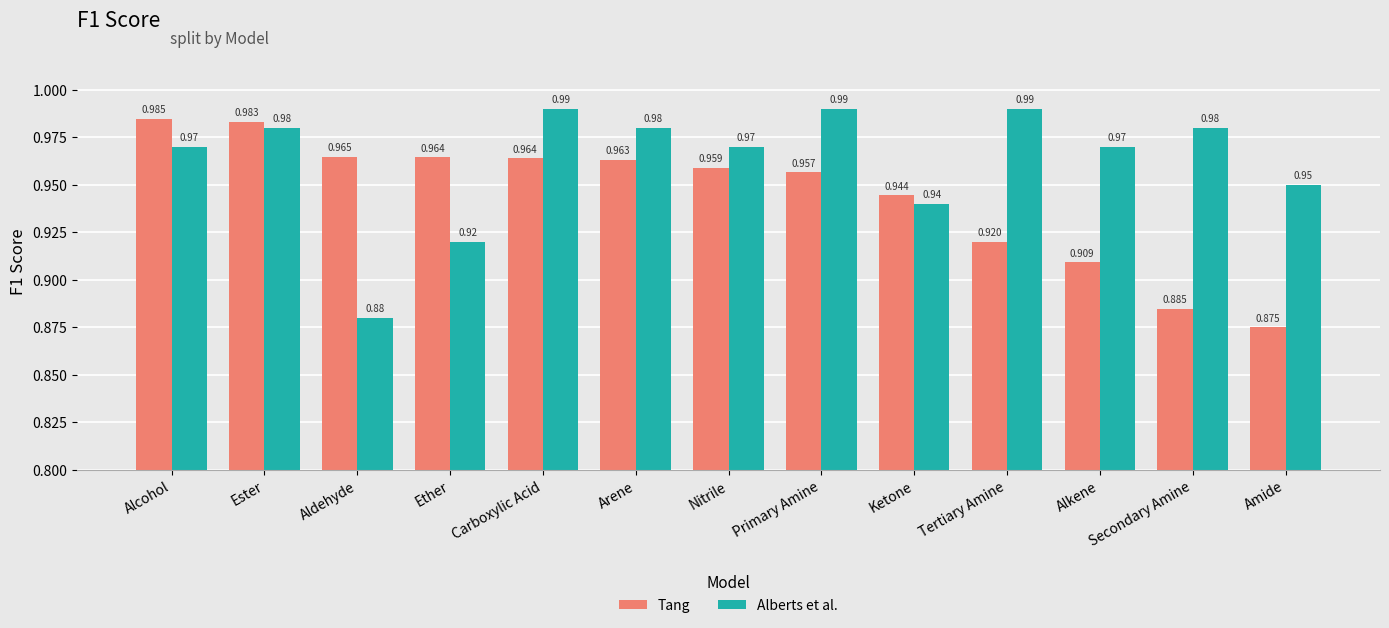

How many bars are there in total?

26